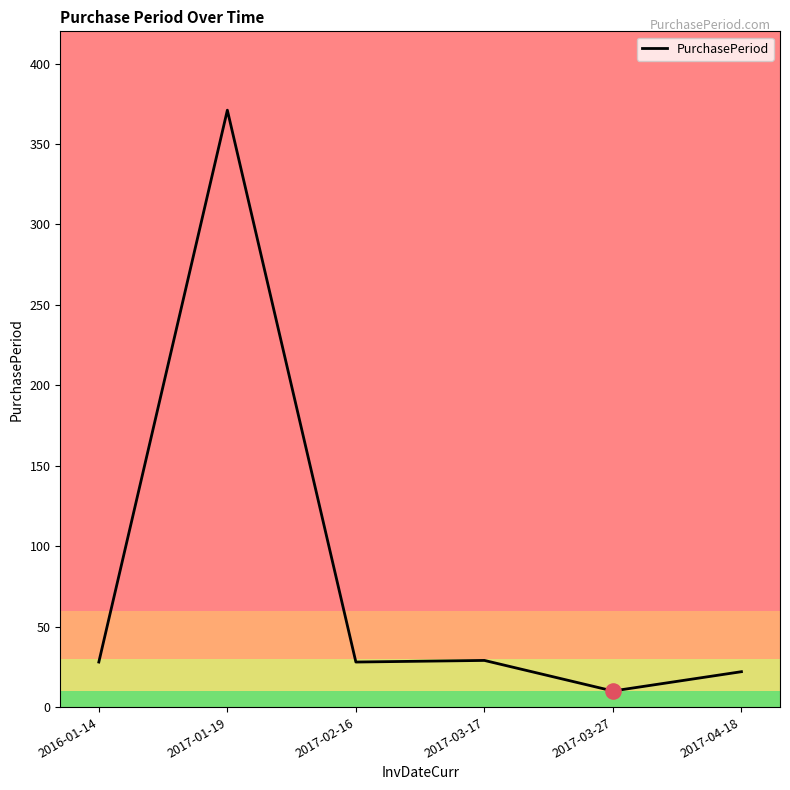

What is the ratio of the value at 2017-03-17 to the value at 2017-03-27?

2.9